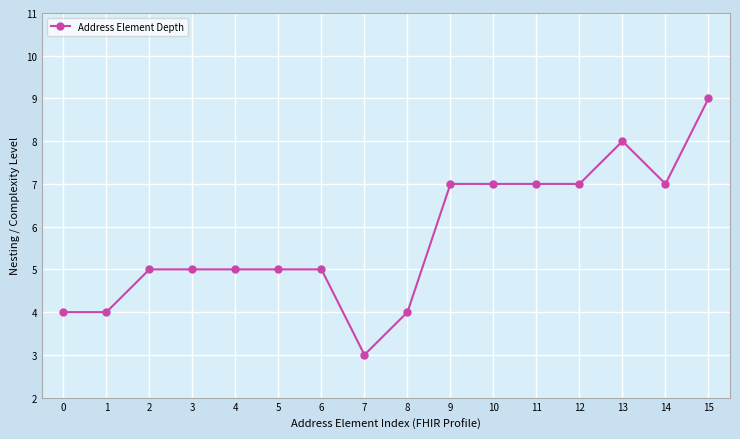

Reading right to left, list all the values displayed in this chart.

9	7	8	7	7	7	7	4	3	5	5	5	5	5	4	4